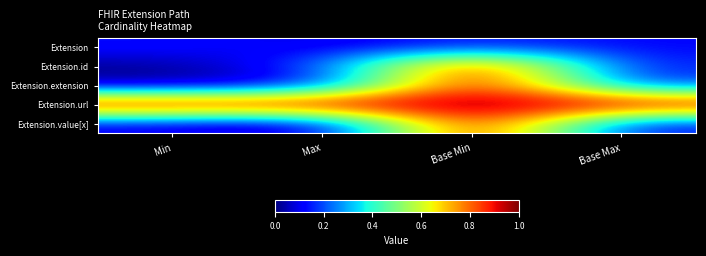

What is the spread (max minus min) of values at Base Min?

0.8